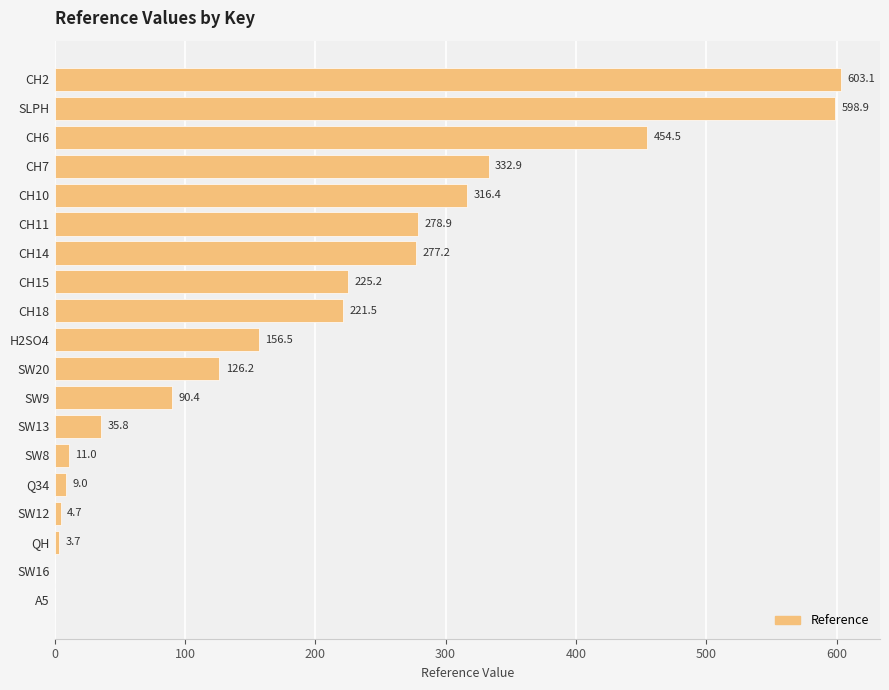

The chart shows a value of 9.0 at Q34. True or false?

True